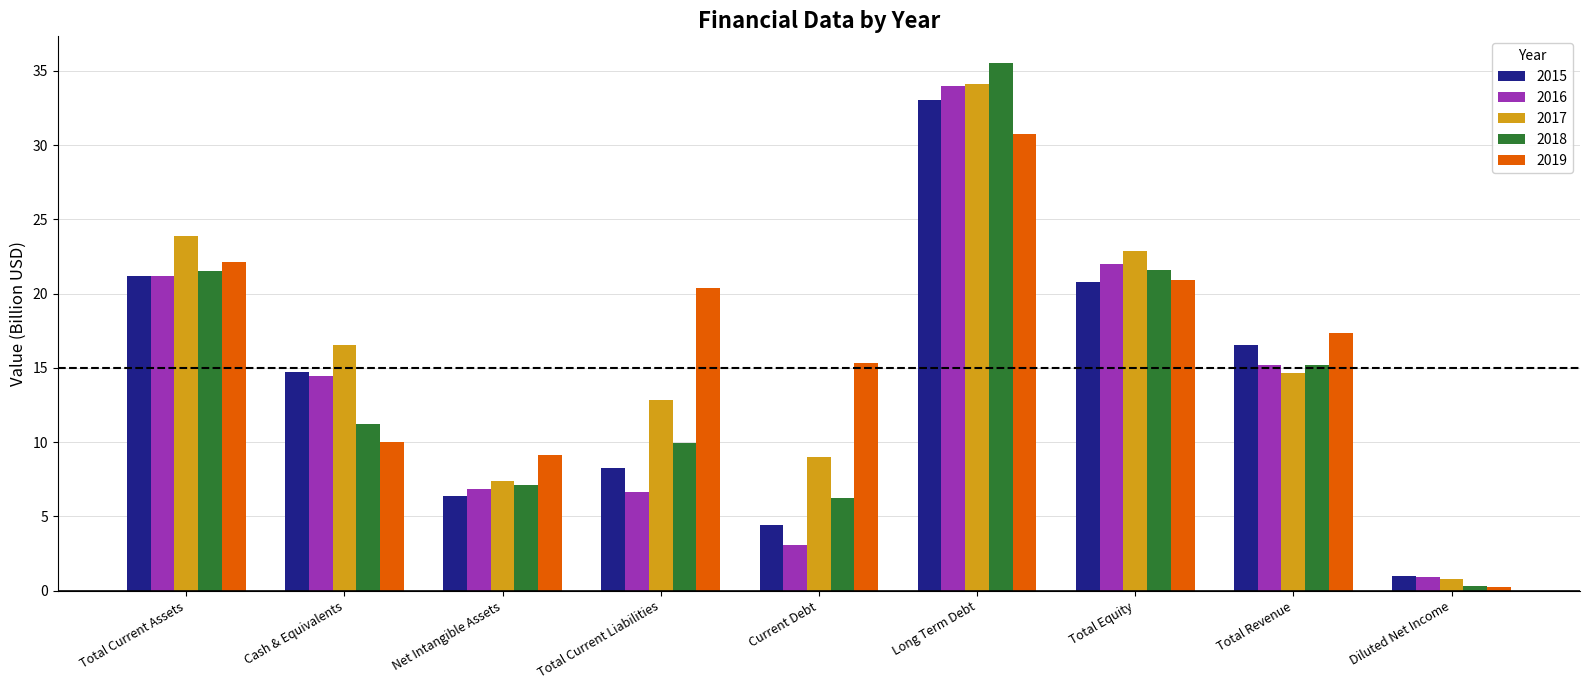

What are all the series names shown in the legend?

2015, 2016, 2017, 2018, 2019